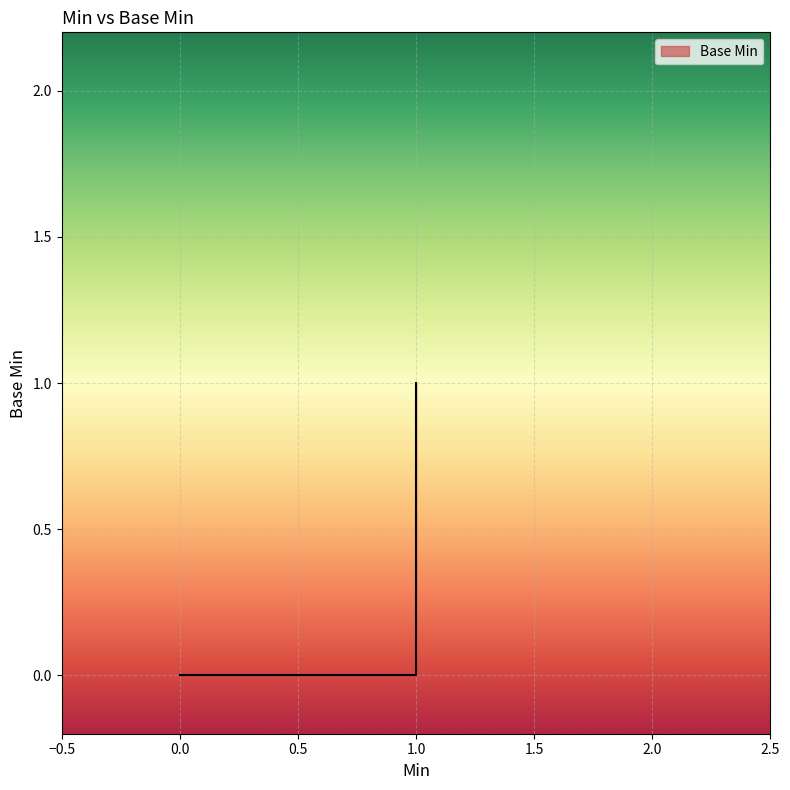

What is the difference between the maximum and minimum values?

1